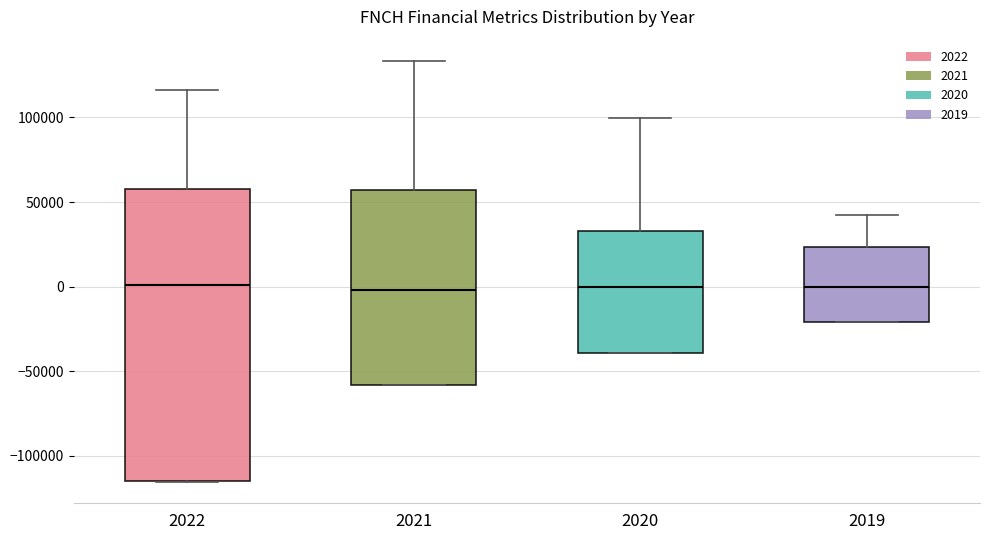

Reading left to right, transcribe this box plot: for each box, give where its median line is, the range the box spans, and where its two whiskers end, as read against the y-axis. The values are not printed on the chart, so give them approximately, as read against the axis.

2022: median 0, box -115000 to 60000, whiskers -115000 to 115000
2021: median 0, box -60000 to 55000, whiskers -60000 to 135000
2020: median 0, box -40000 to 35000, whiskers -40000 to 100000
2019: median 0, box -20000 to 25000, whiskers -20000 to 40000